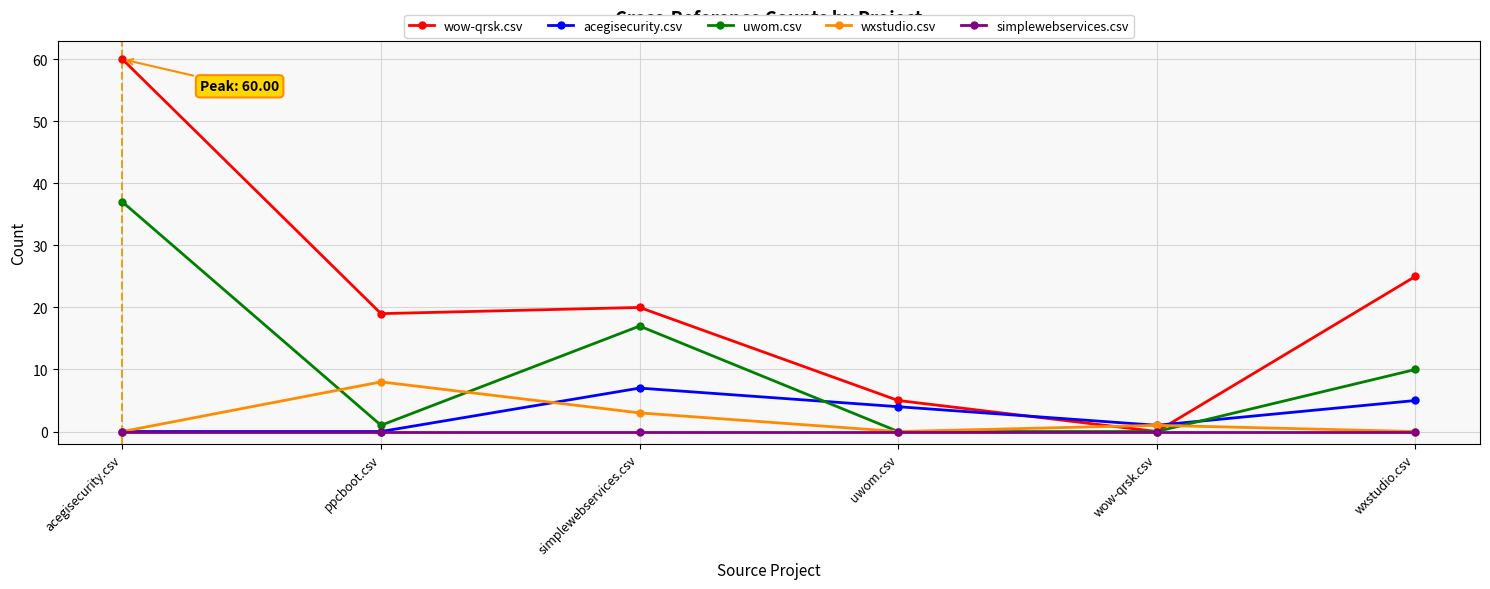

Which series ends up on top after the final intersection of uwom.csv and acegisecurity.csv?

uwom.csv